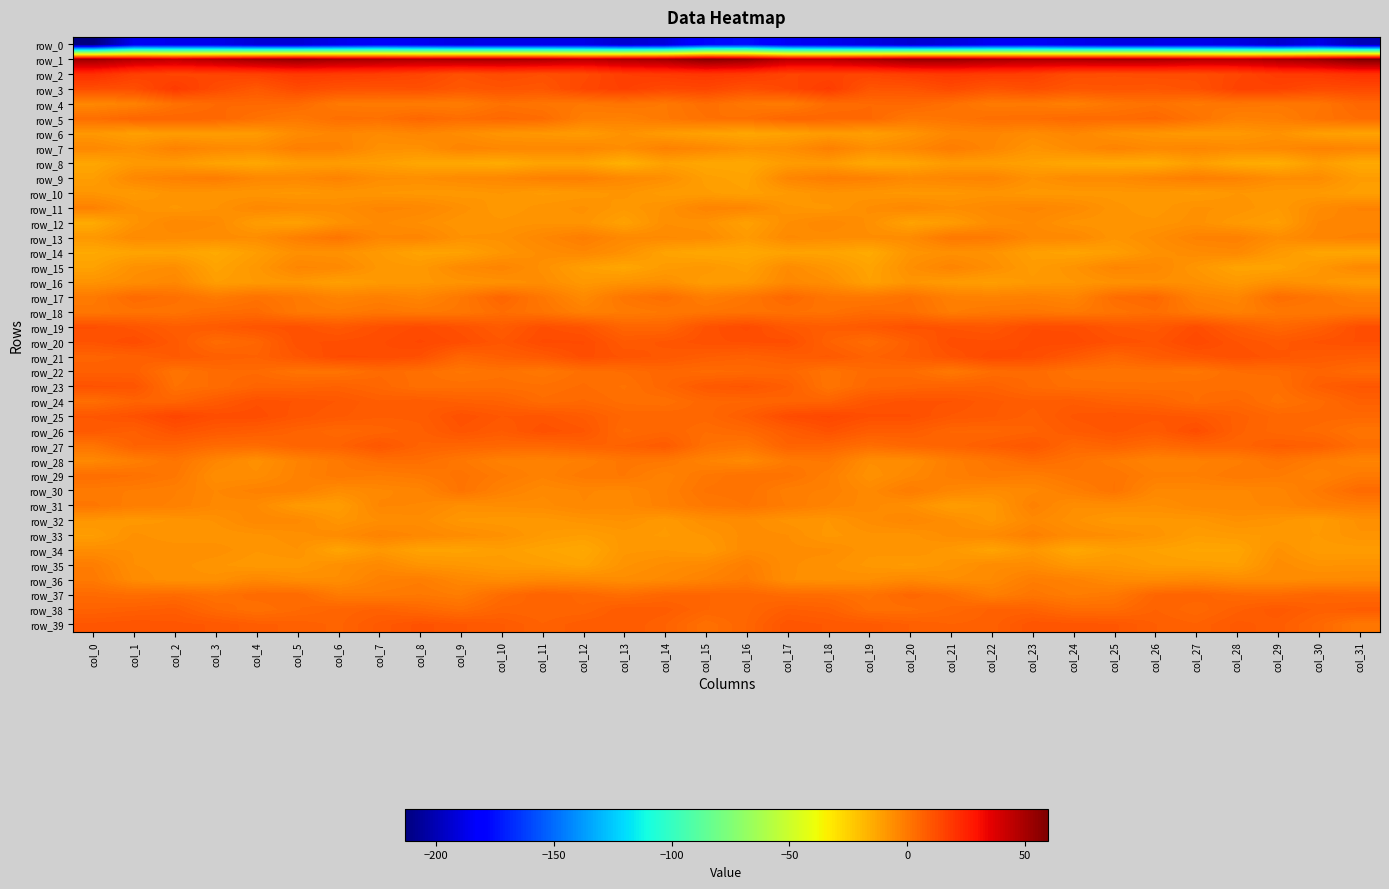

What is the spread (max minus min) of values at col_20?

246.9